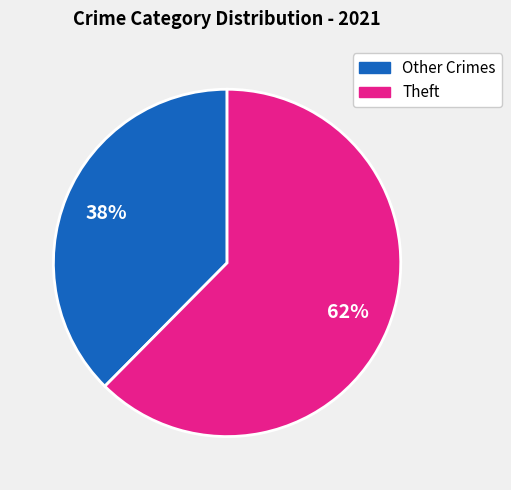

Is Theft the majority of the pie?

Yes